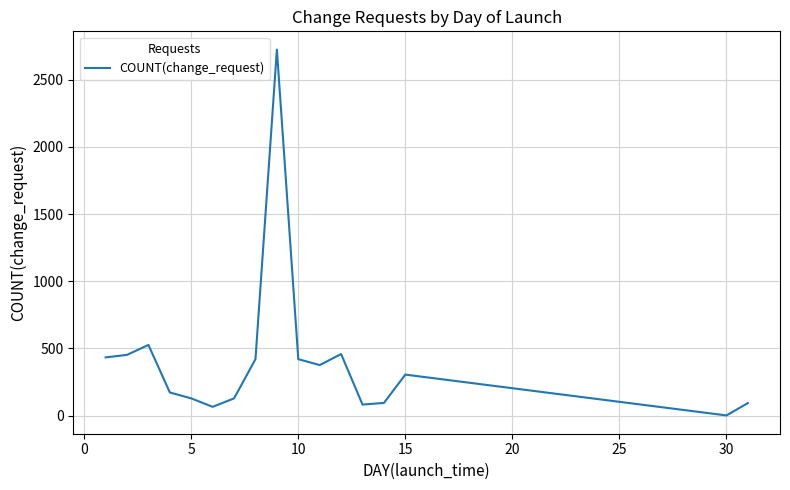

What is the greatest value displayed?

2725